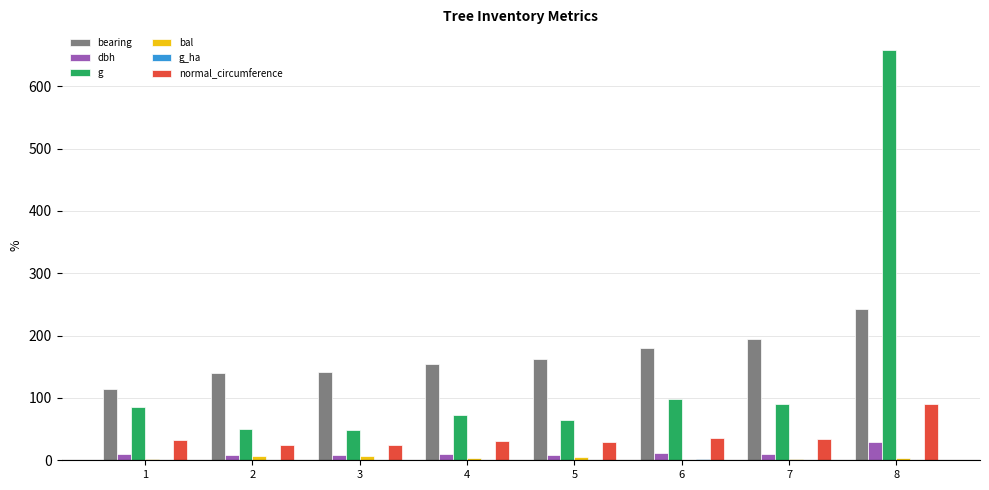

The value of dbh at 8 is 51.7. True or false?

False